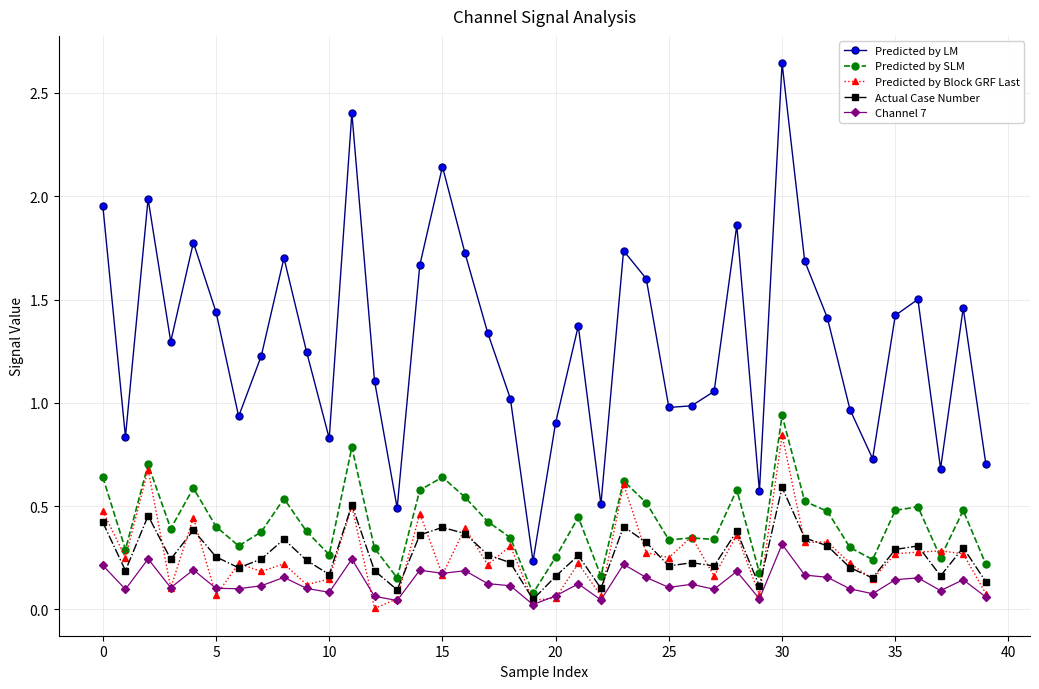

List the series in order of their peak value, highest first.

Predicted by LM, Predicted by SLM, Predicted by Block GRF Last, Actual Case Number, Channel 7